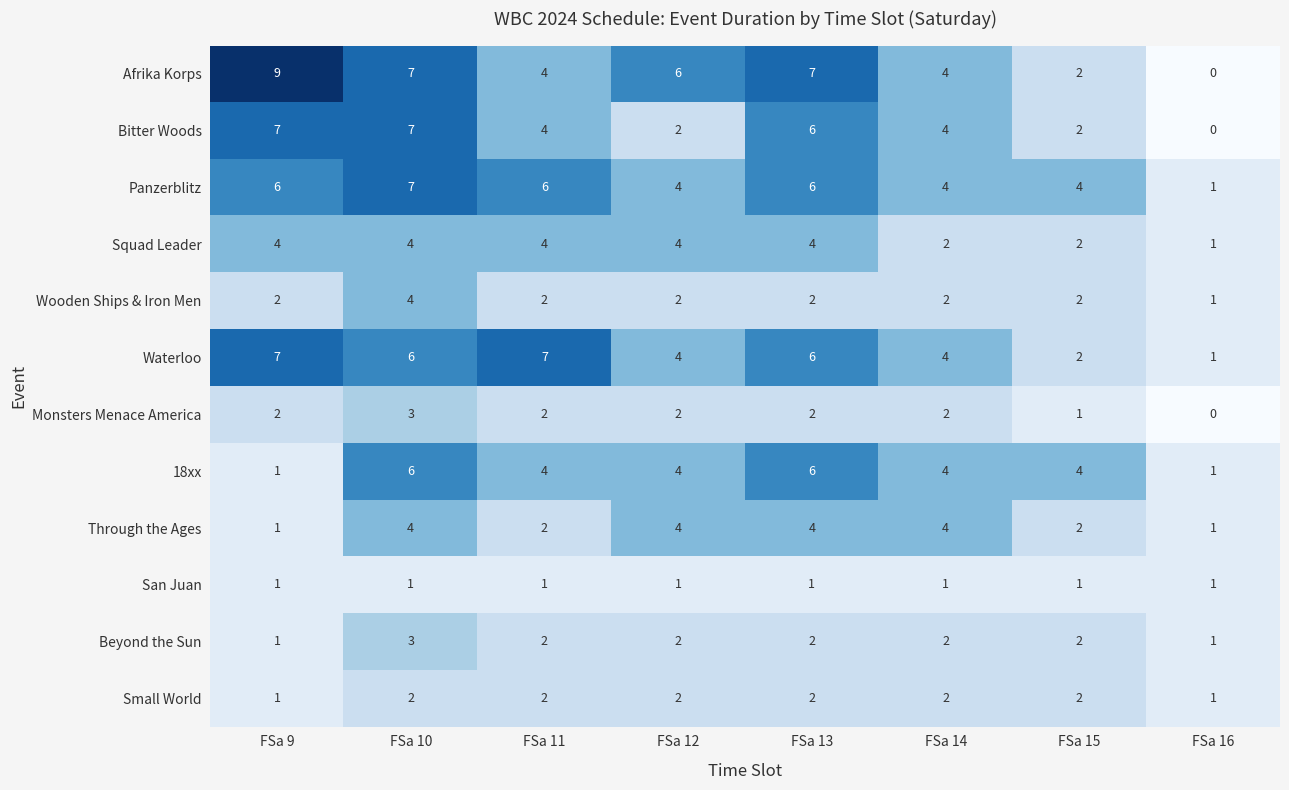

True or false: Waterloo has a value of 6 at FSa 10.

True